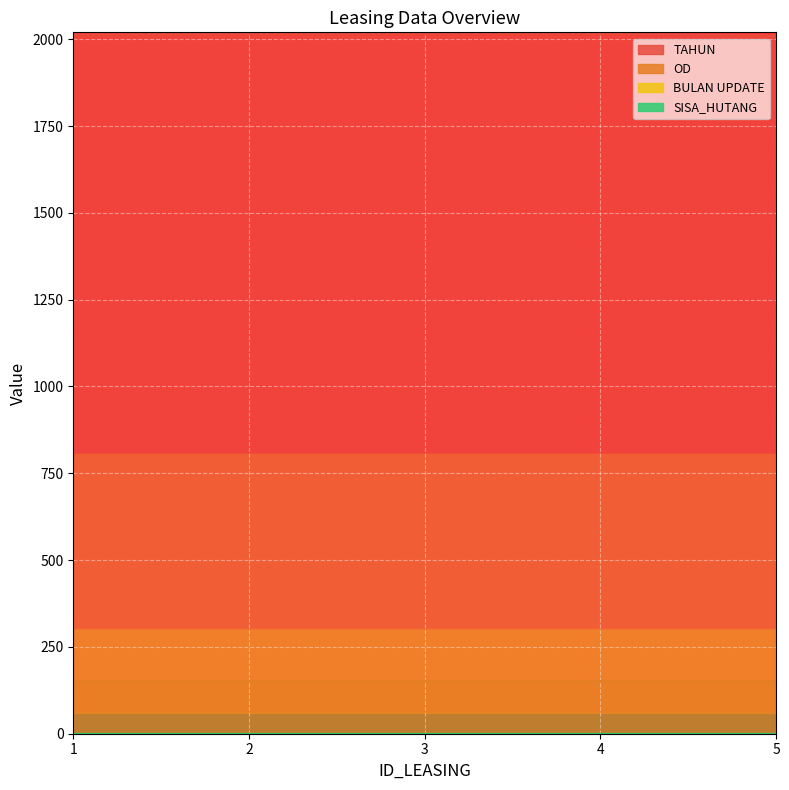

What is the difference between the maximum and minimum values in the TAHUN series?

7